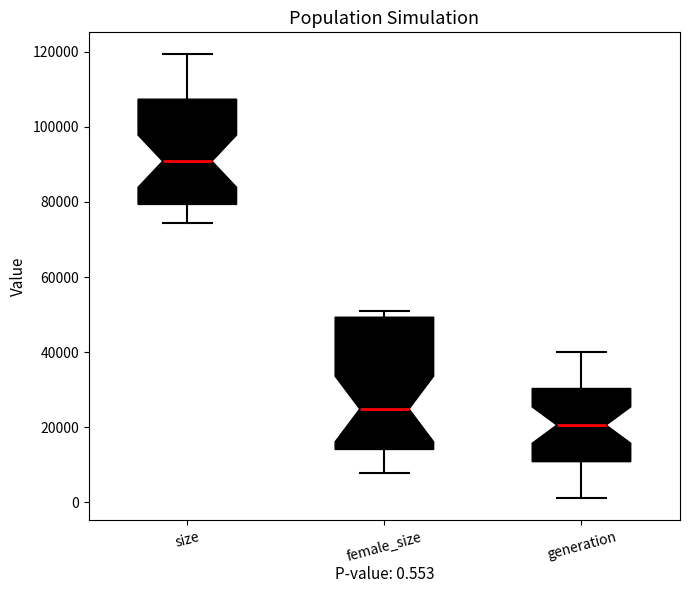

Comparing the boxes themselves (not the whiskers), which one is the tallest?

female_size